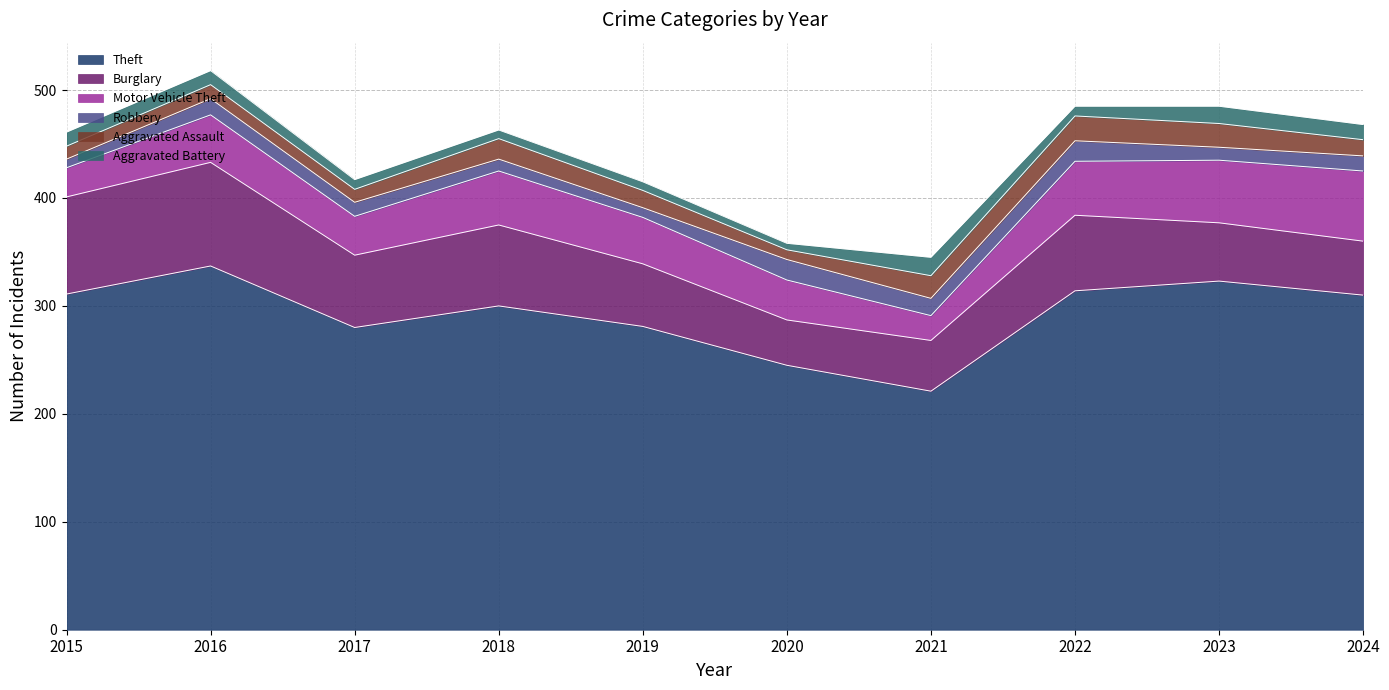

Reading left to right, transcribe all the data shown in this chart.

Theft: 2015=311	2016=337	2017=280	2018=300	2019=281	2020=245	2021=221	2022=314	2023=323	2024=310
Burglary: 2015=90	2016=96	2017=67	2018=75	2019=58	2020=42	2021=47	2022=70	2023=54	2024=50
Motor Vehicle Theft: 2015=27	2016=44	2017=36	2018=50	2019=43	2020=37	2021=23	2022=50	2023=58	2024=65
Robbery: 2015=8	2016=15	2017=13	2018=11	2019=9	2020=19	2021=16	2022=19	2023=12	2024=14
Aggravated Assault: 2015=12	2016=13	2017=12	2018=19	2019=16	2020=9	2021=21	2022=23	2023=22	2024=15
Aggravated Battery: 2015=13	2016=13	2017=9	2018=8	2019=8	2020=6	2021=17	2022=9	2023=16	2024=14